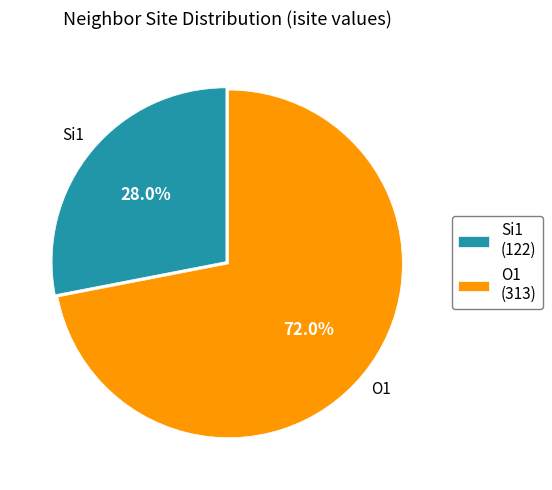

How many segments does this pie chart have?

2